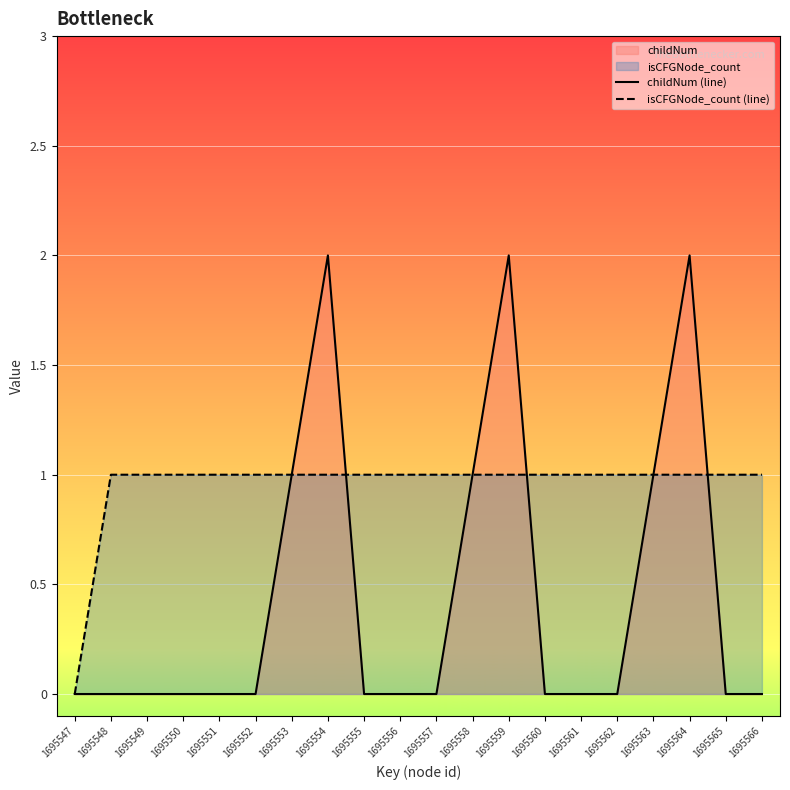

What is the total value across all series at 1695558?

2